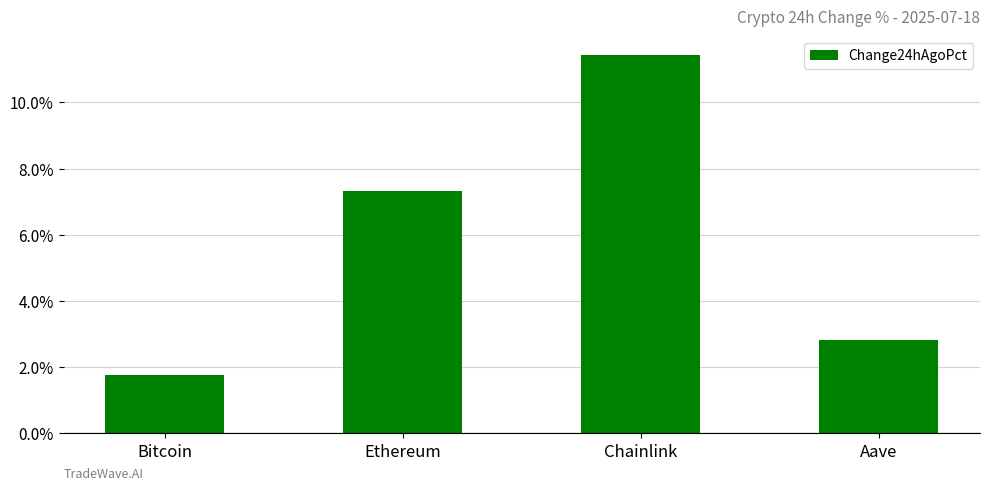

Are the bars horizontal?

No